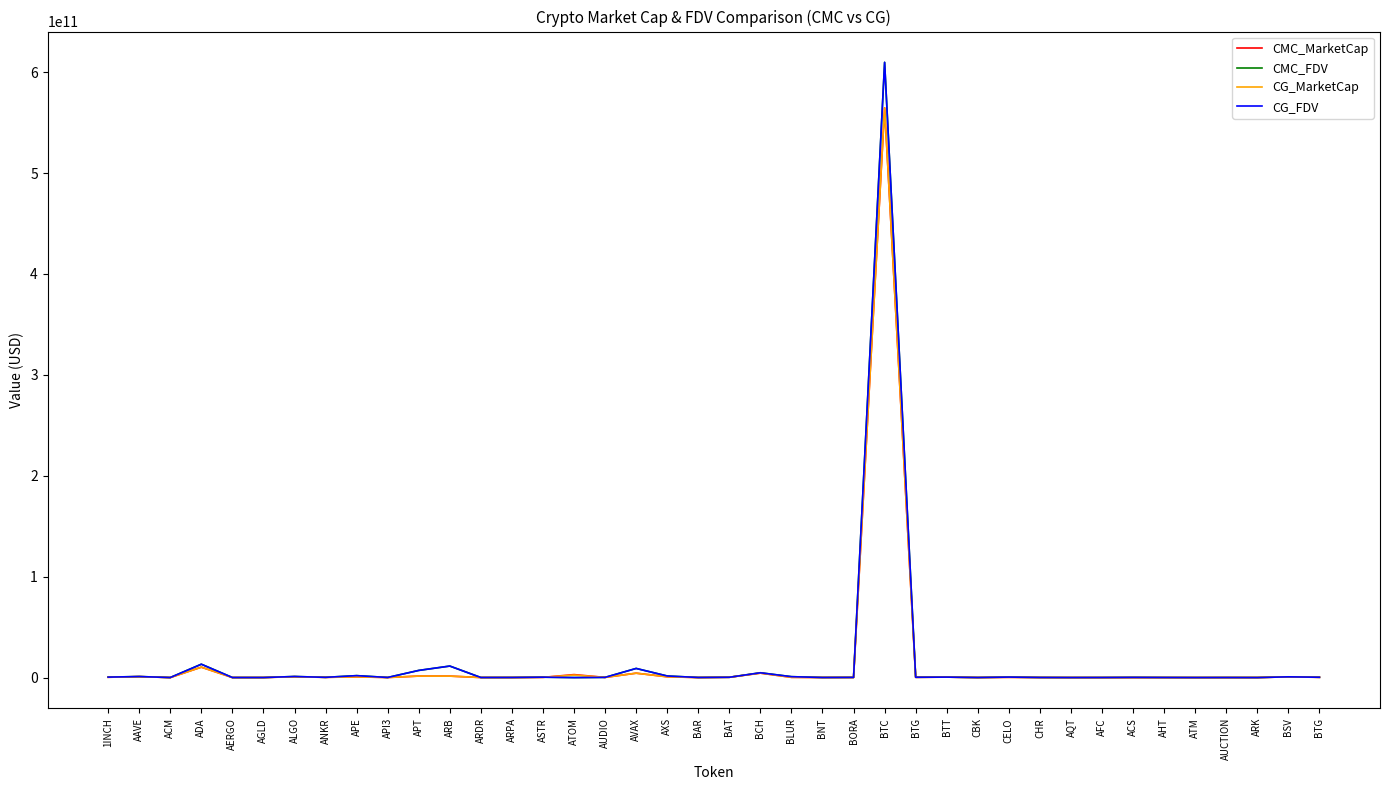

What is the value of the CG_FDV point at the 34th from the left?

196933292.0